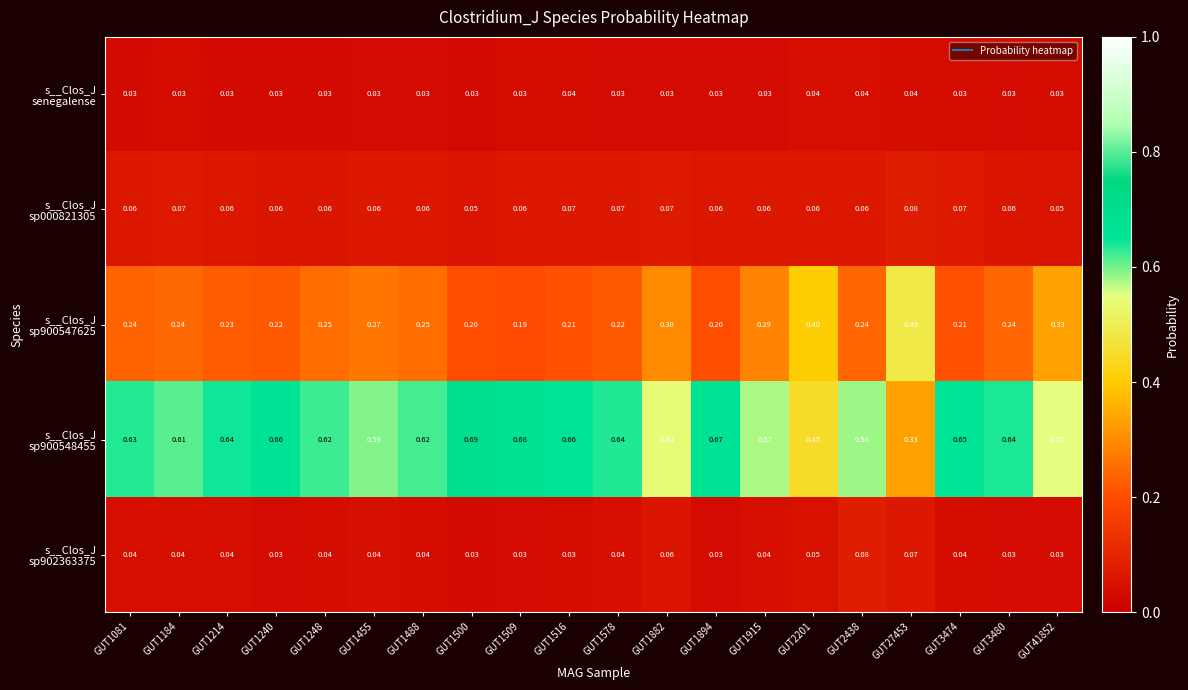

How many categories are shown in the chart?

20